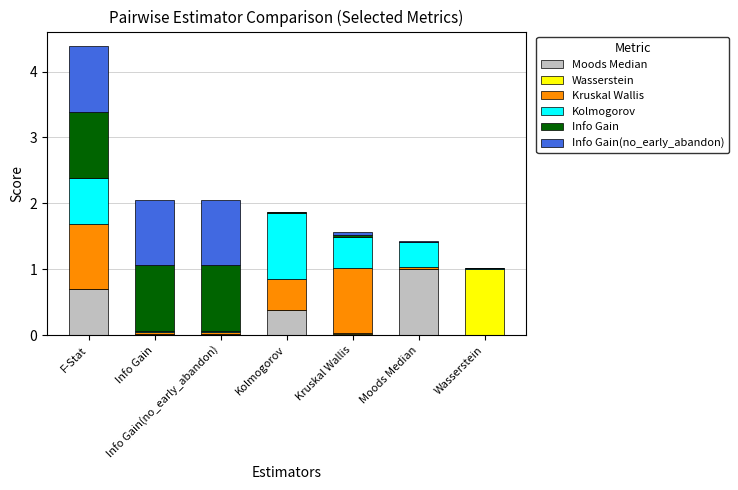

Are the bars horizontal?

No